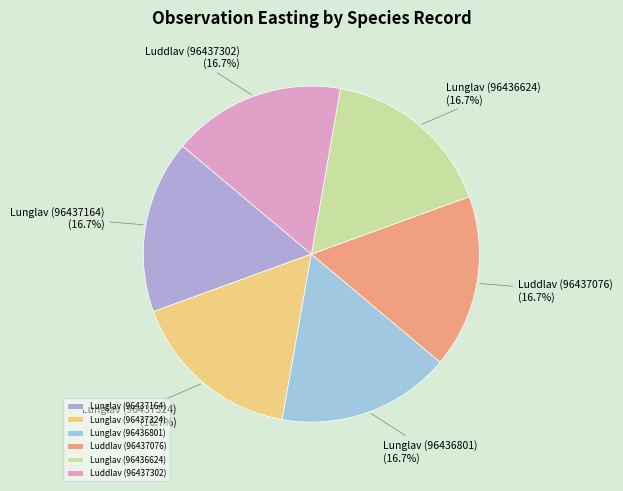

What portion of the pie excludes Luddlav (96437302)?

83.3%